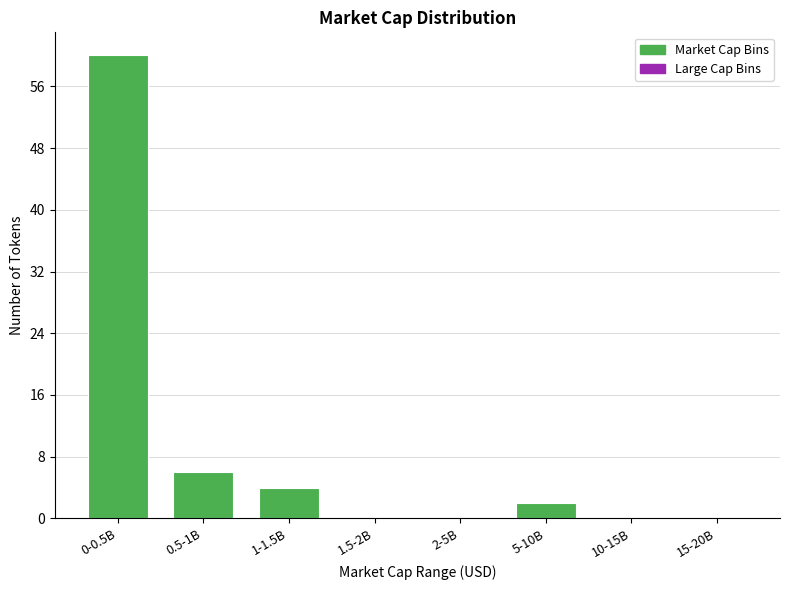

Reading right to left, what are all the values shown in this chart?

15-20B=0	10-15B=0	5-10B=2	2-5B=0	1.5-2B=0	1-1.5B=4	0.5-1B=6	0-0.5B=60